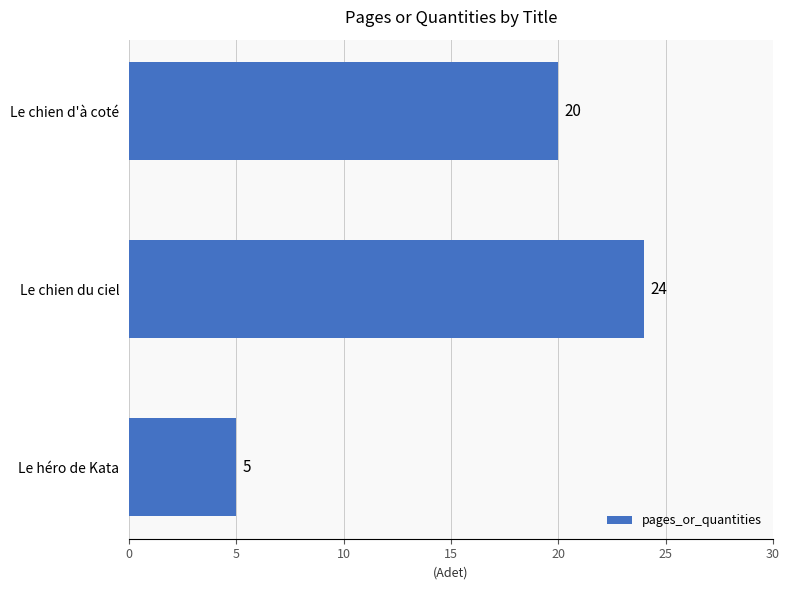

Reading bottom to top, extract all data points from this chart.

Le héro de Kata=5	Le chien du ciel=24	Le chien d'à coté=20